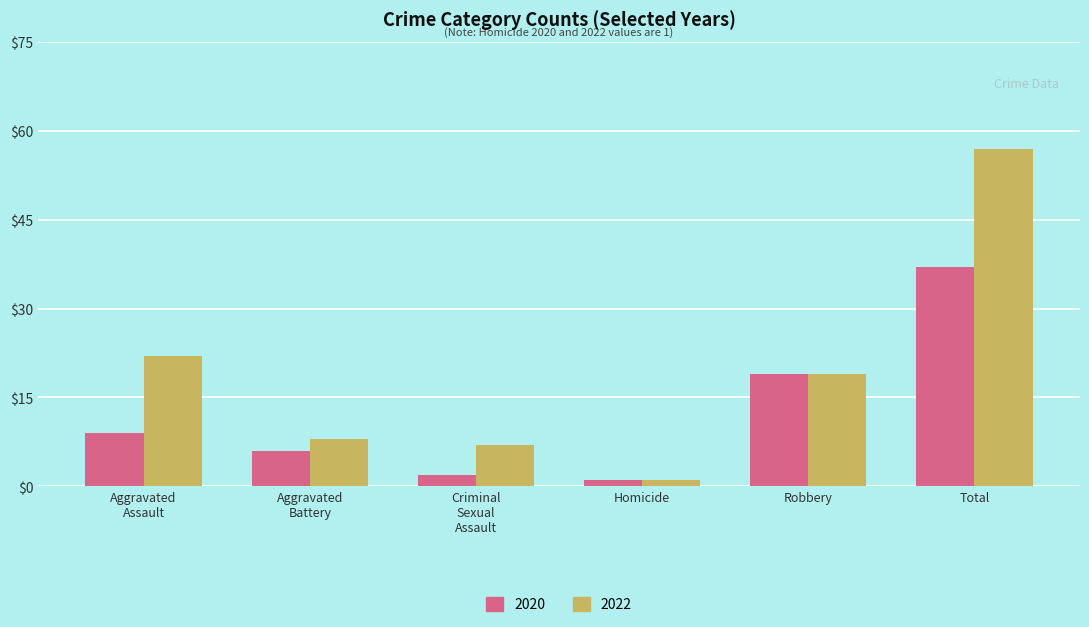

Reading left to right, what are all the values shown in this chart?

2020: 9	6	2	1	19	37
2022: 22	8	7	1	19	57